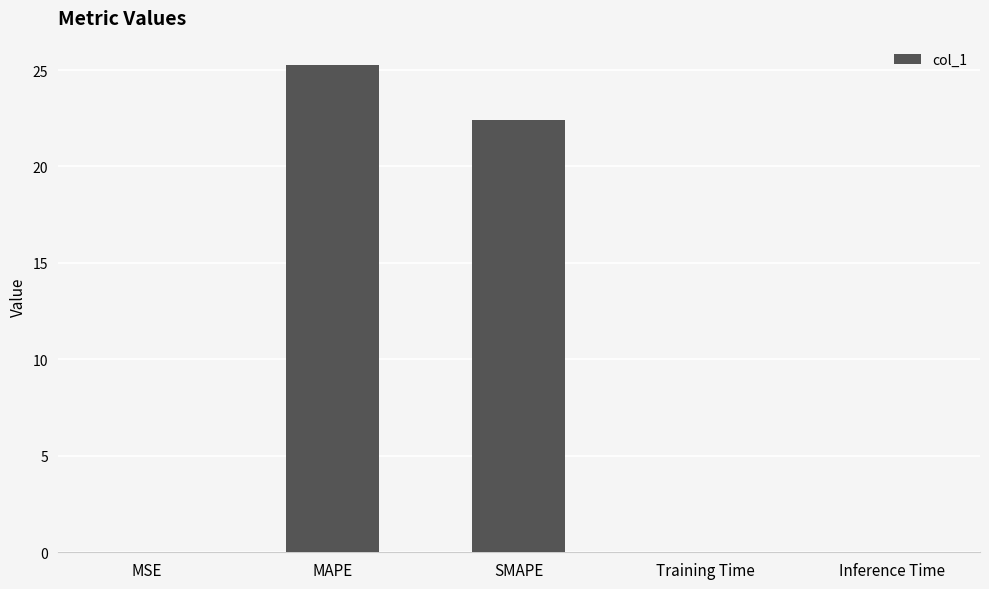

Which has a higher value, MAPE or Inference Time?

MAPE